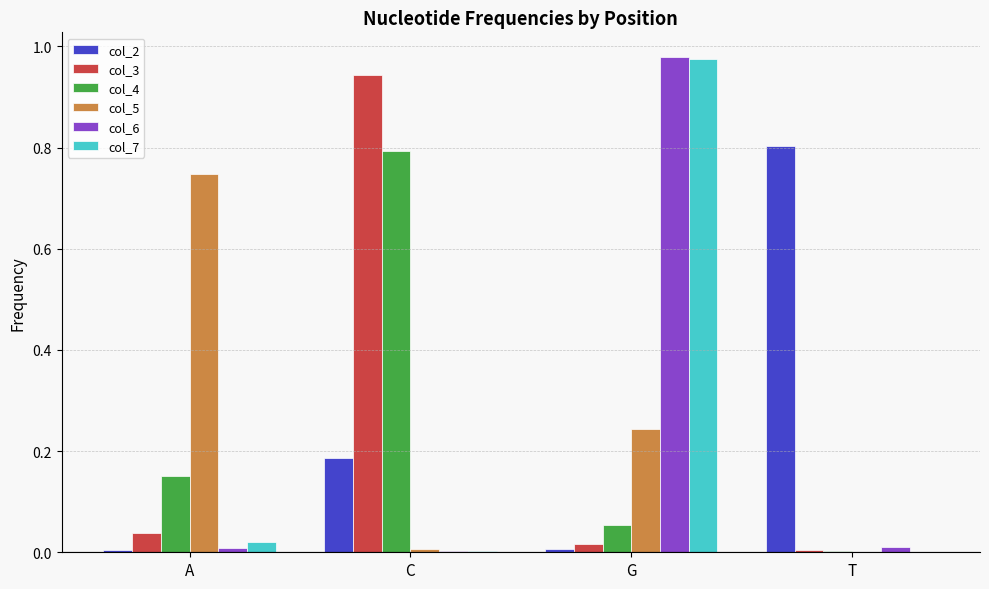

Is the value of col_6 at A greater than the value of col_4 at A?

No